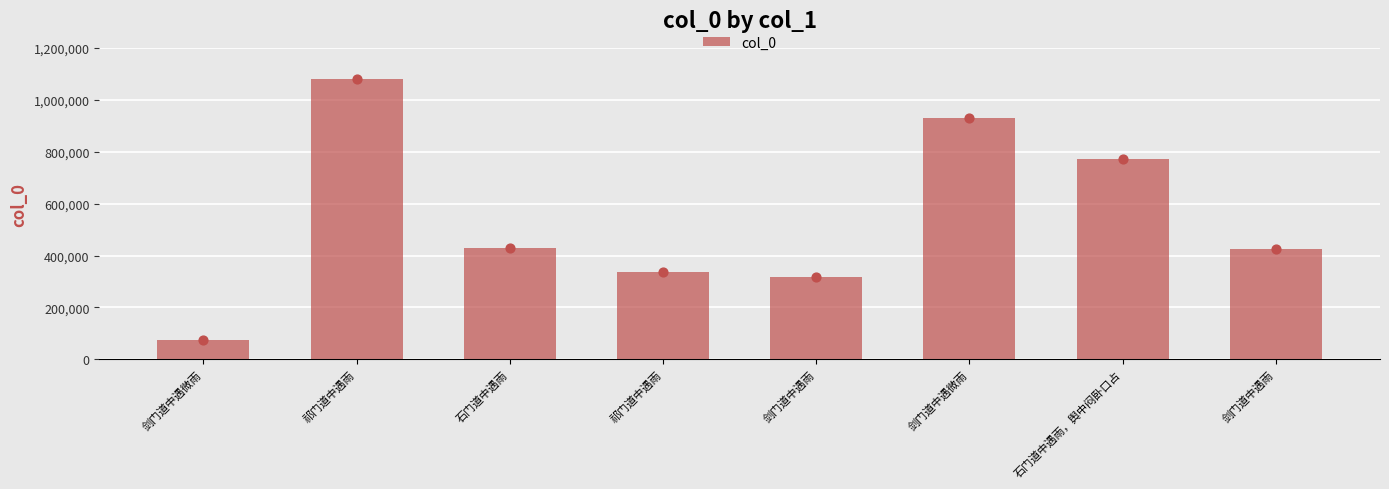

Between 石门道中遇雨 and 剑门道中遇雨, which is larger?

石门道中遇雨